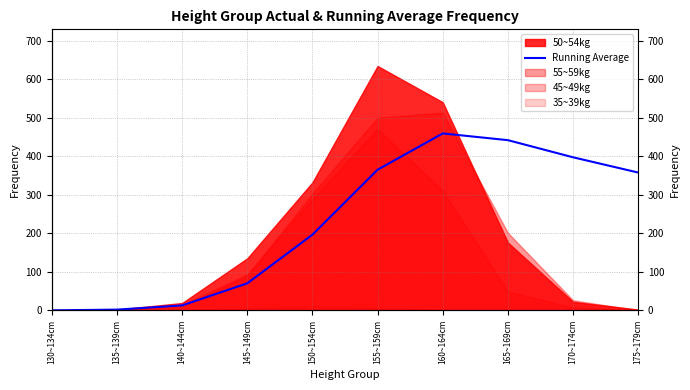

Reading right to left, extract all data points from this chart.

175~179cm=357.5	170~174cm=397.1	165~169cm=441.6	160~164cm=459.0	155~159cm=364.9	150~154cm=196.4	145~149cm=70.1	140~144cm=12.8	135~139cm=1.9	130~134cm=0.0